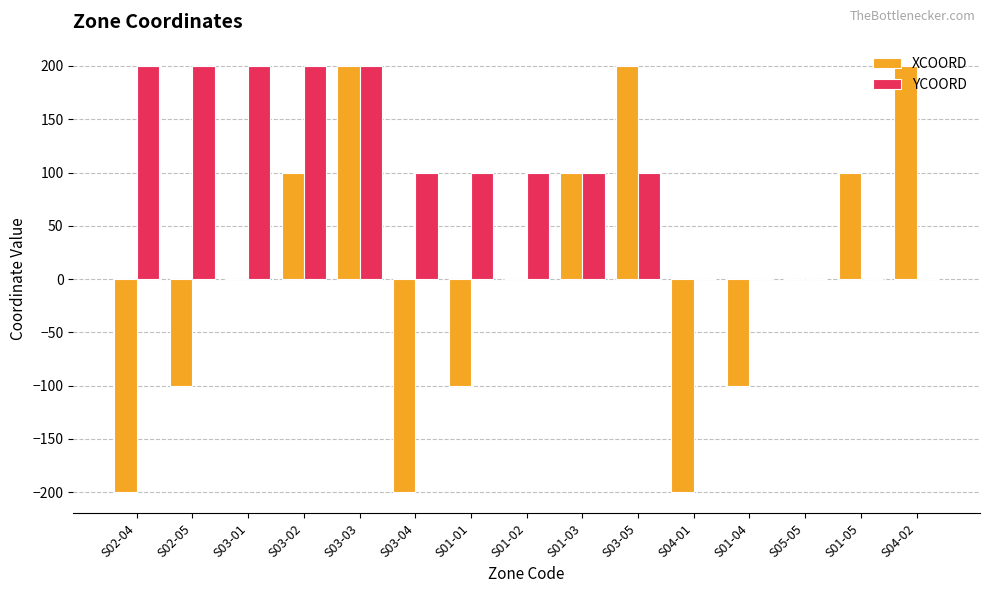

Which series has the largest total across all categories?

YCOORD